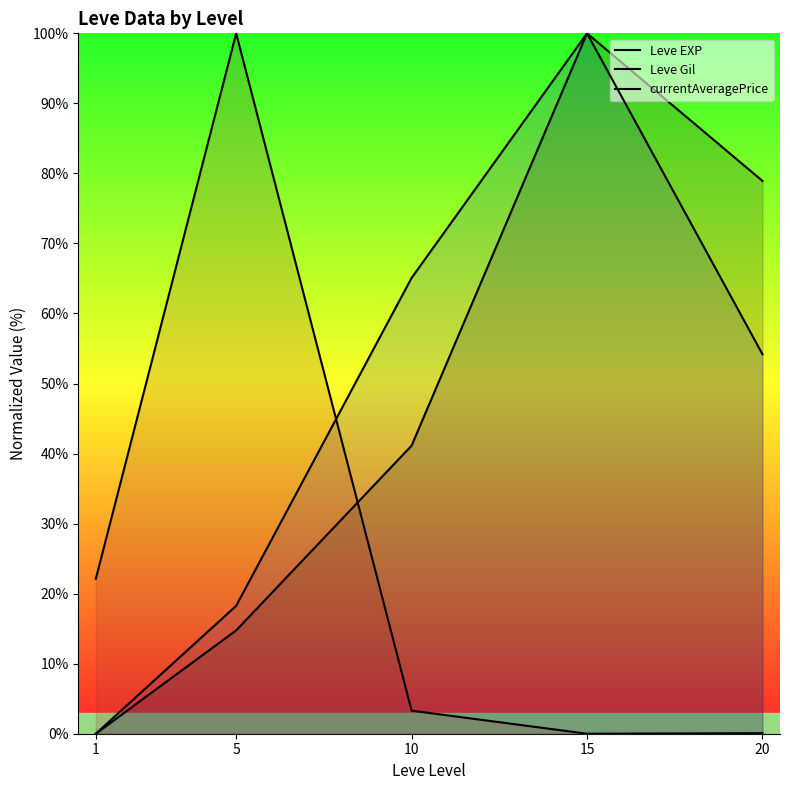

What is the sum of all Leve EXP values?

234.8